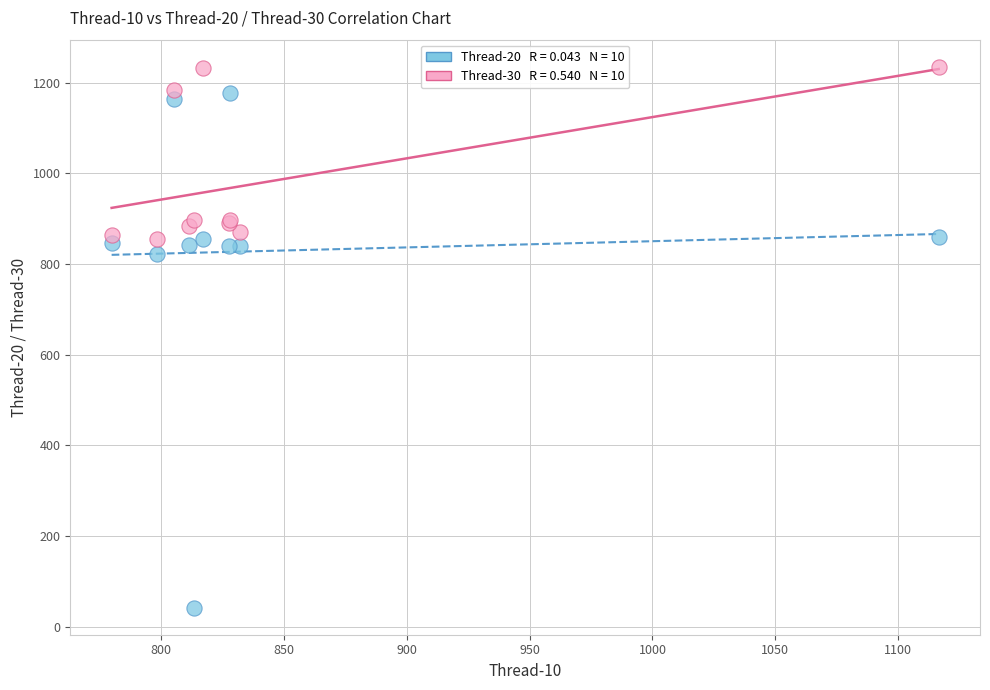

Across all series, what Y value is closest to 638?

822.7